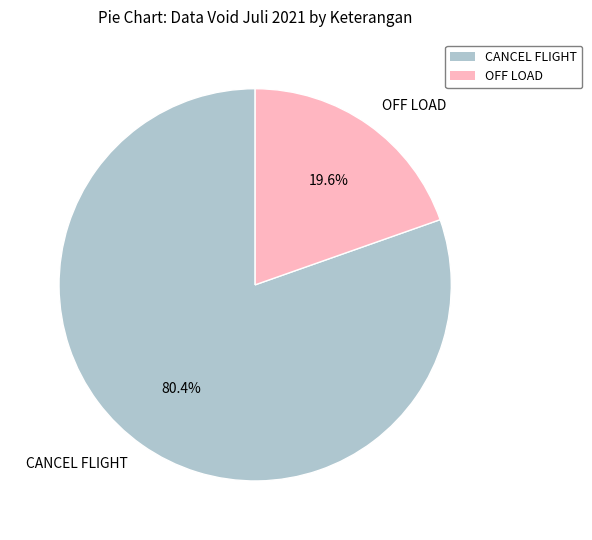

To the nearest percent, what is the combined percentage of OFF LOAD and CANCEL FLIGHT?

100%